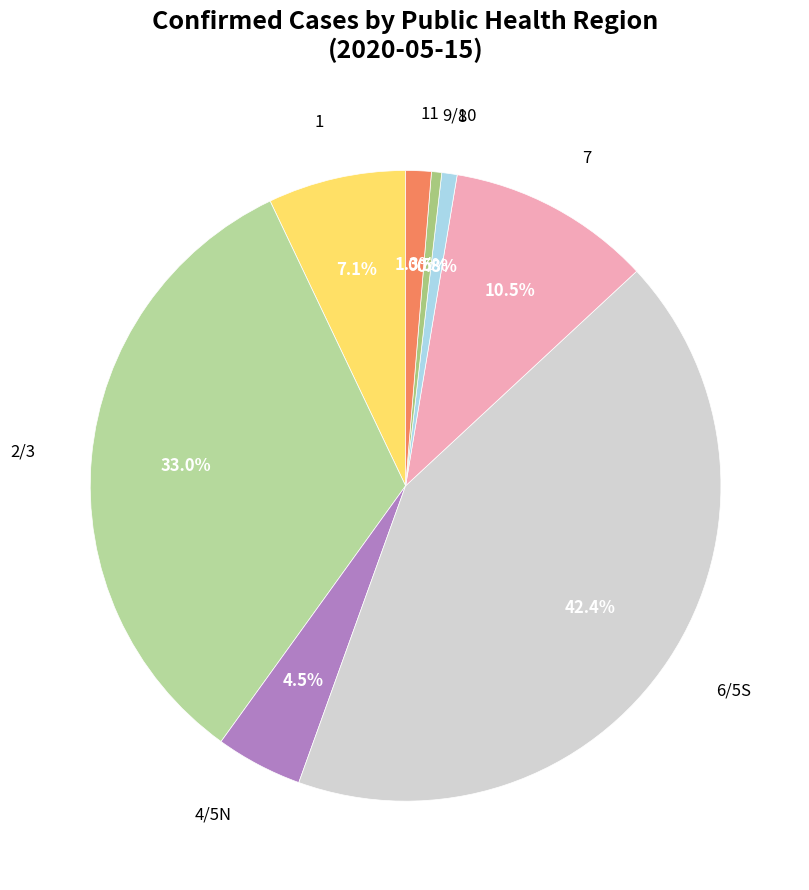

Count the number of slices in the pie.

8